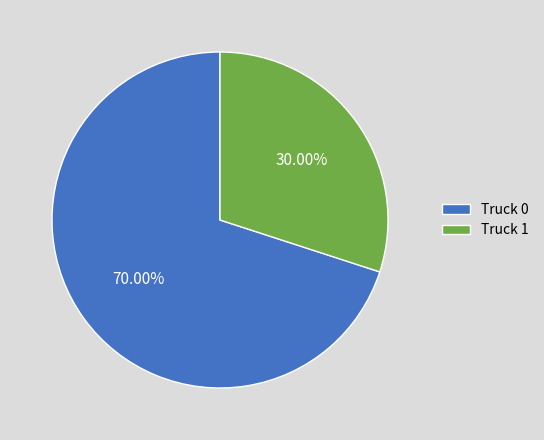

Which slice is the smallest?

Truck 1